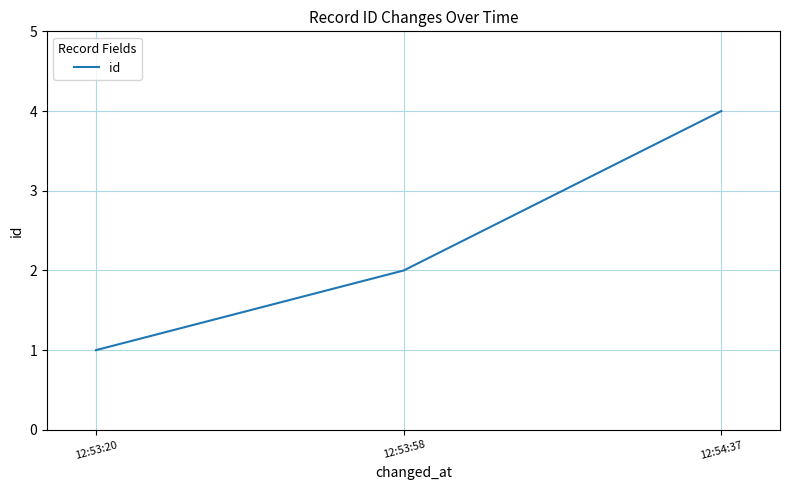

The chart shows a value of 0 at 12:53:20. True or false?

False